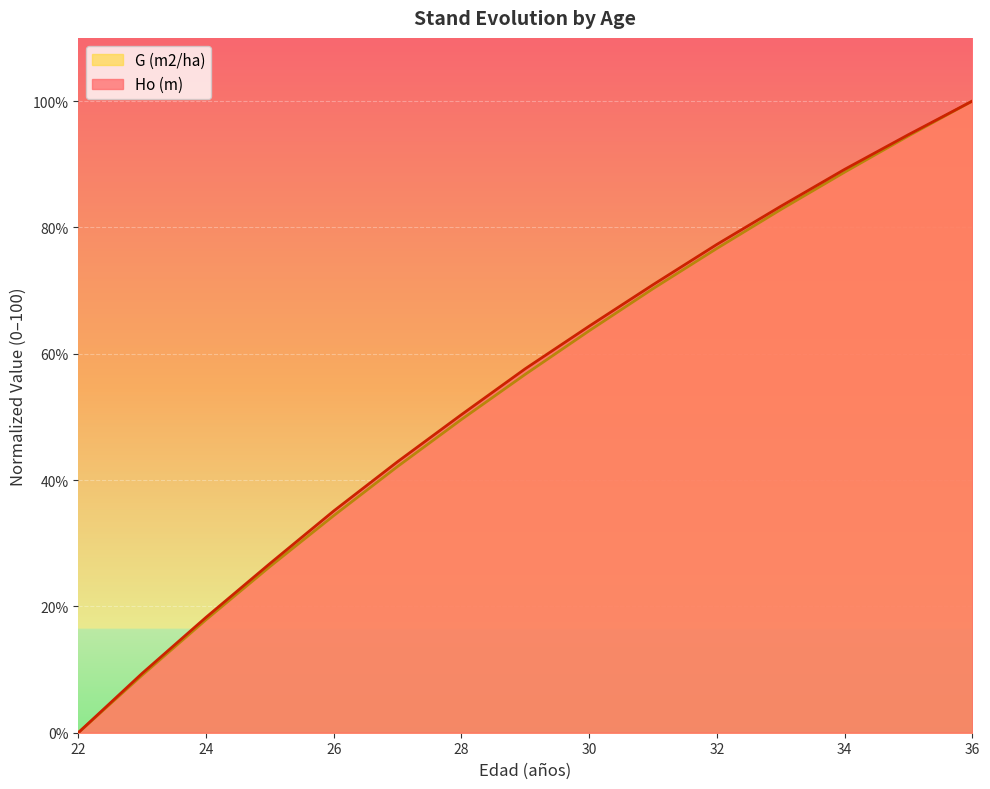

What is the spread (max minus min) of values at 34?

0.4